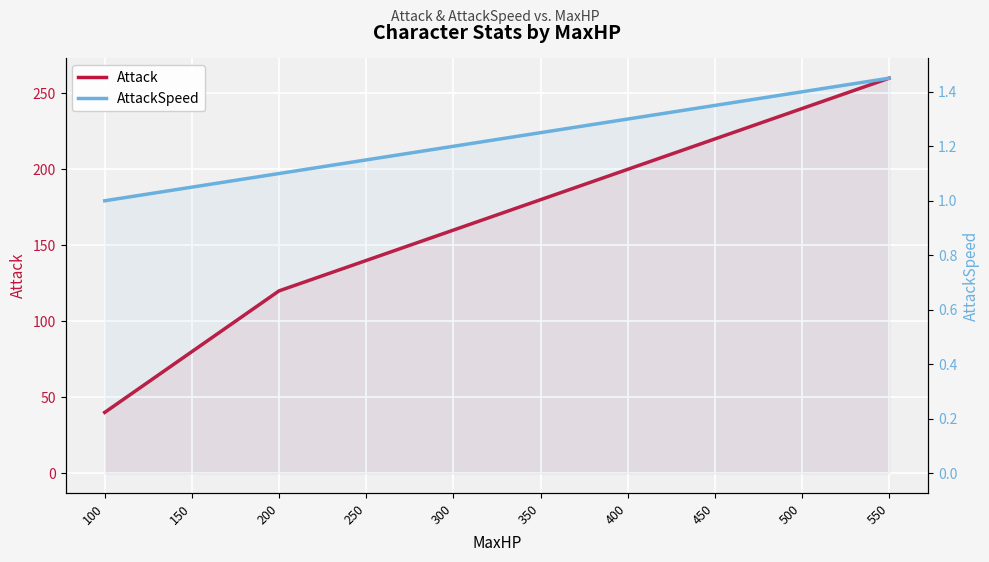

Which category has the lowest value in the AttackSpeed series?

100